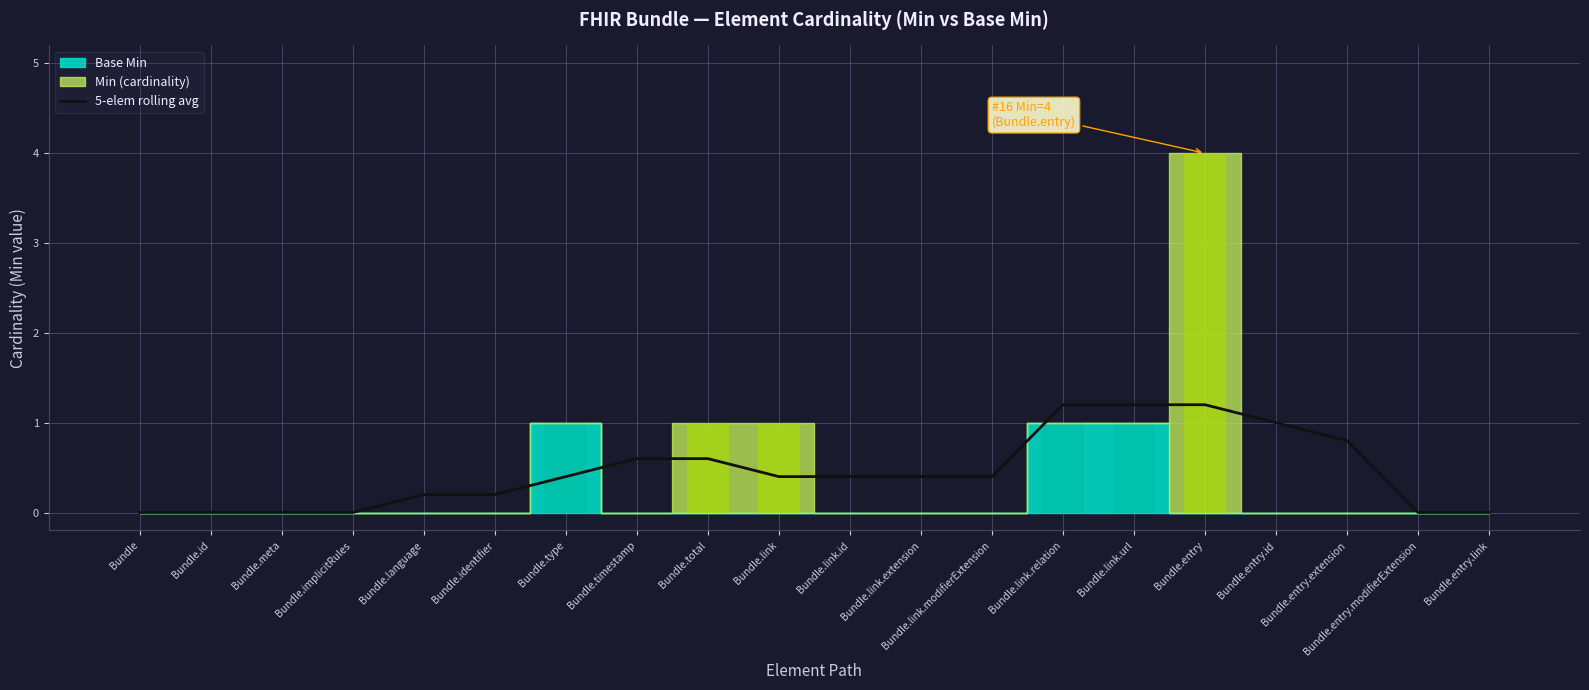

What is the label of the 10th bar from the left?

Bundle.link